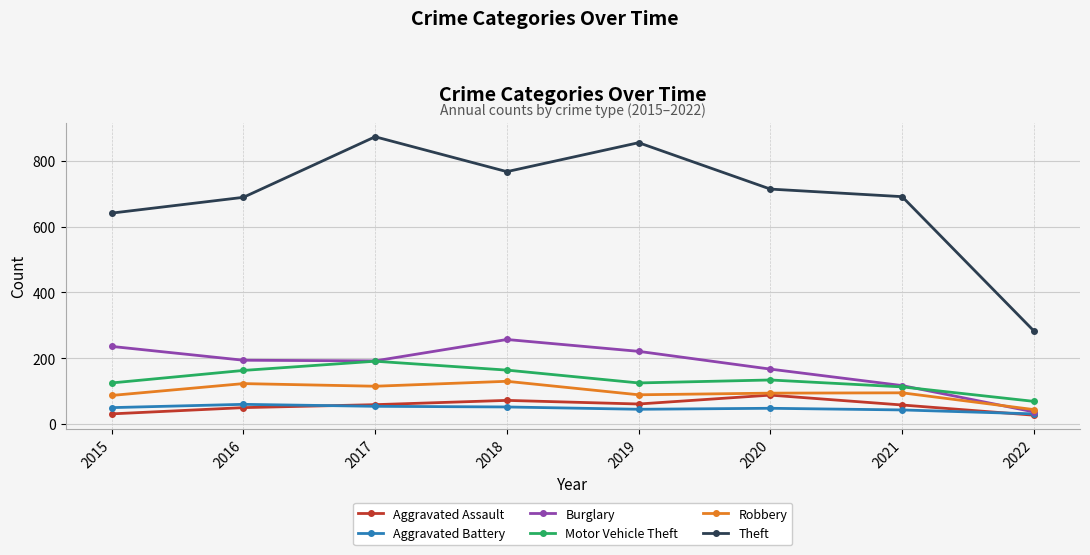

At which label does Burglary reach its minimum?

2022